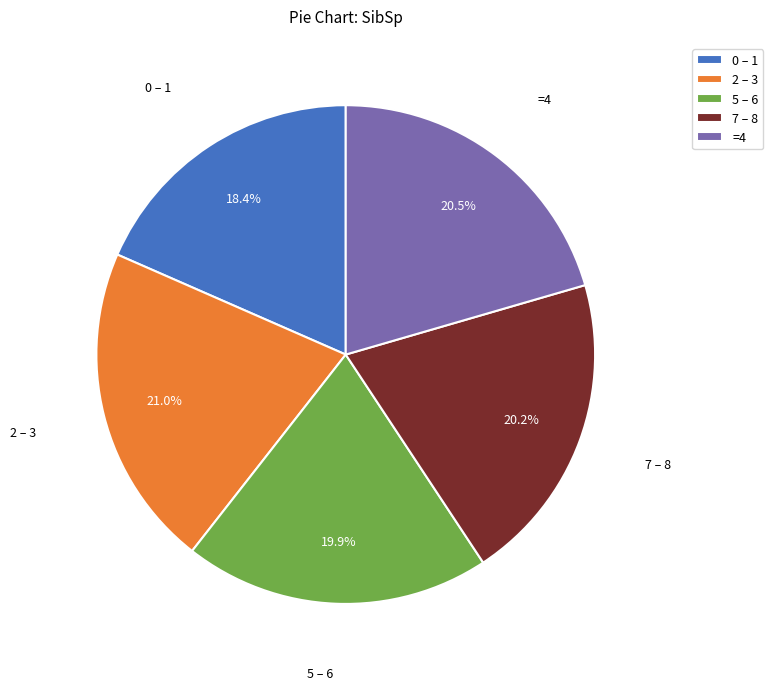

Which category has the smallest portion of the pie?

0 – 1